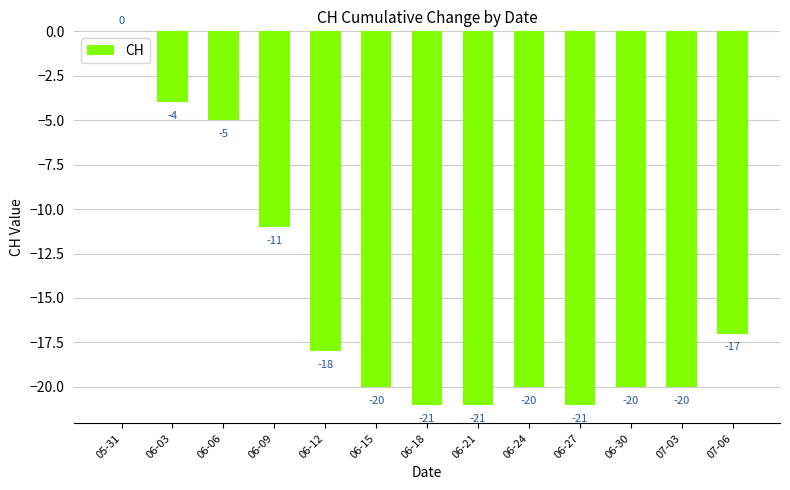

At which label is the value closest to -10?

06-09